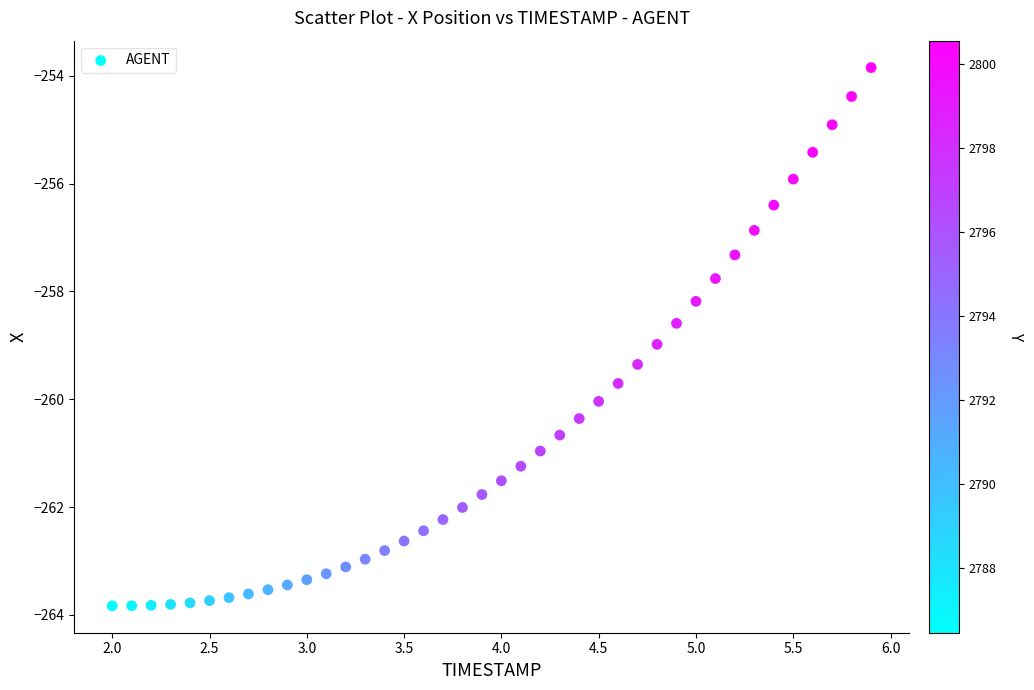

What is the range of X values (max minus min)?

3.9